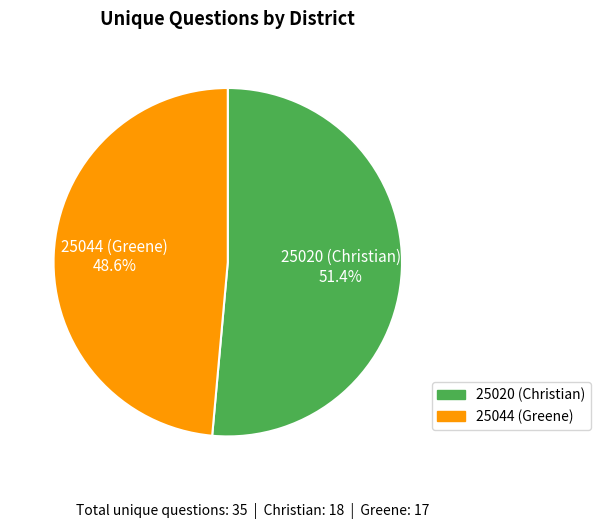

The 25044 (Greene) slice represents 49% of the pie. True or false?

True